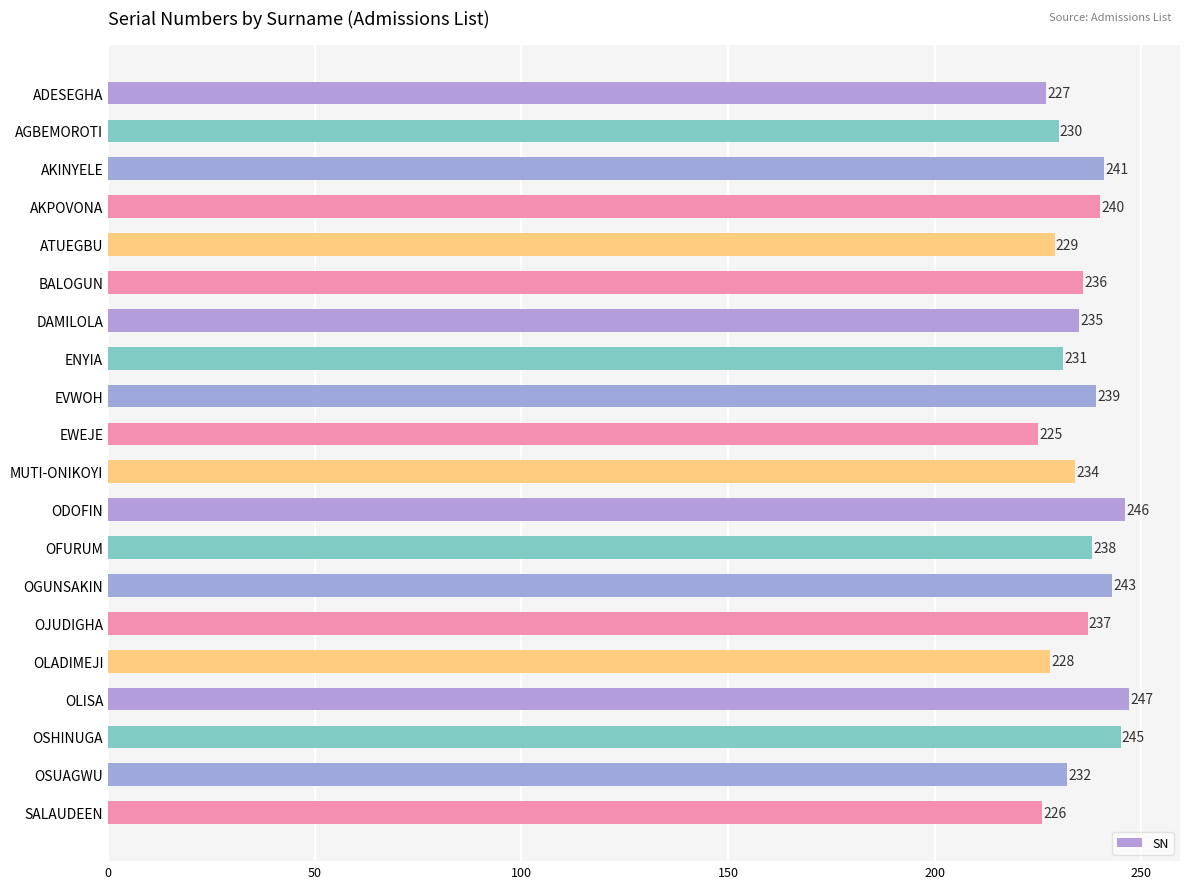

What is the sum of all values?

4709